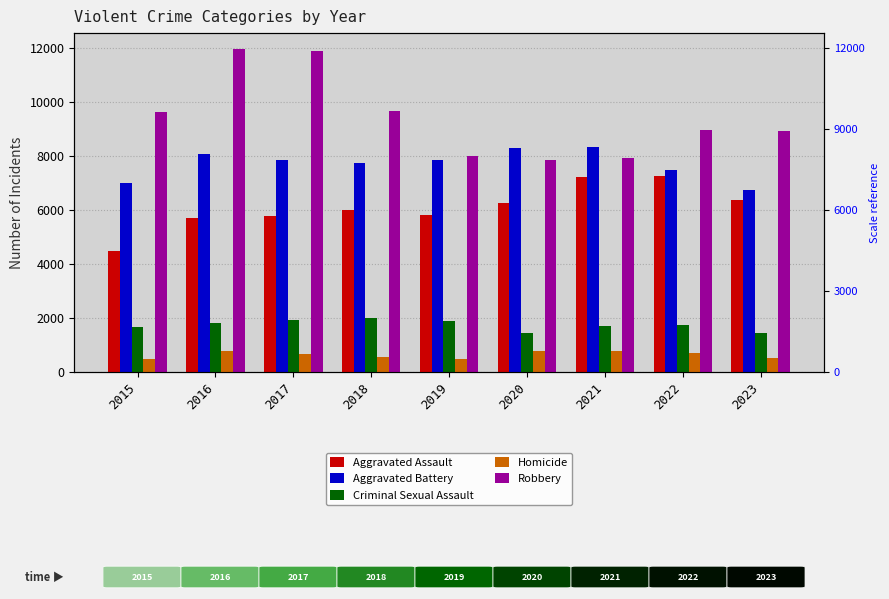

Count the Aggravated Battery values in the range 7493 to 8086.

5